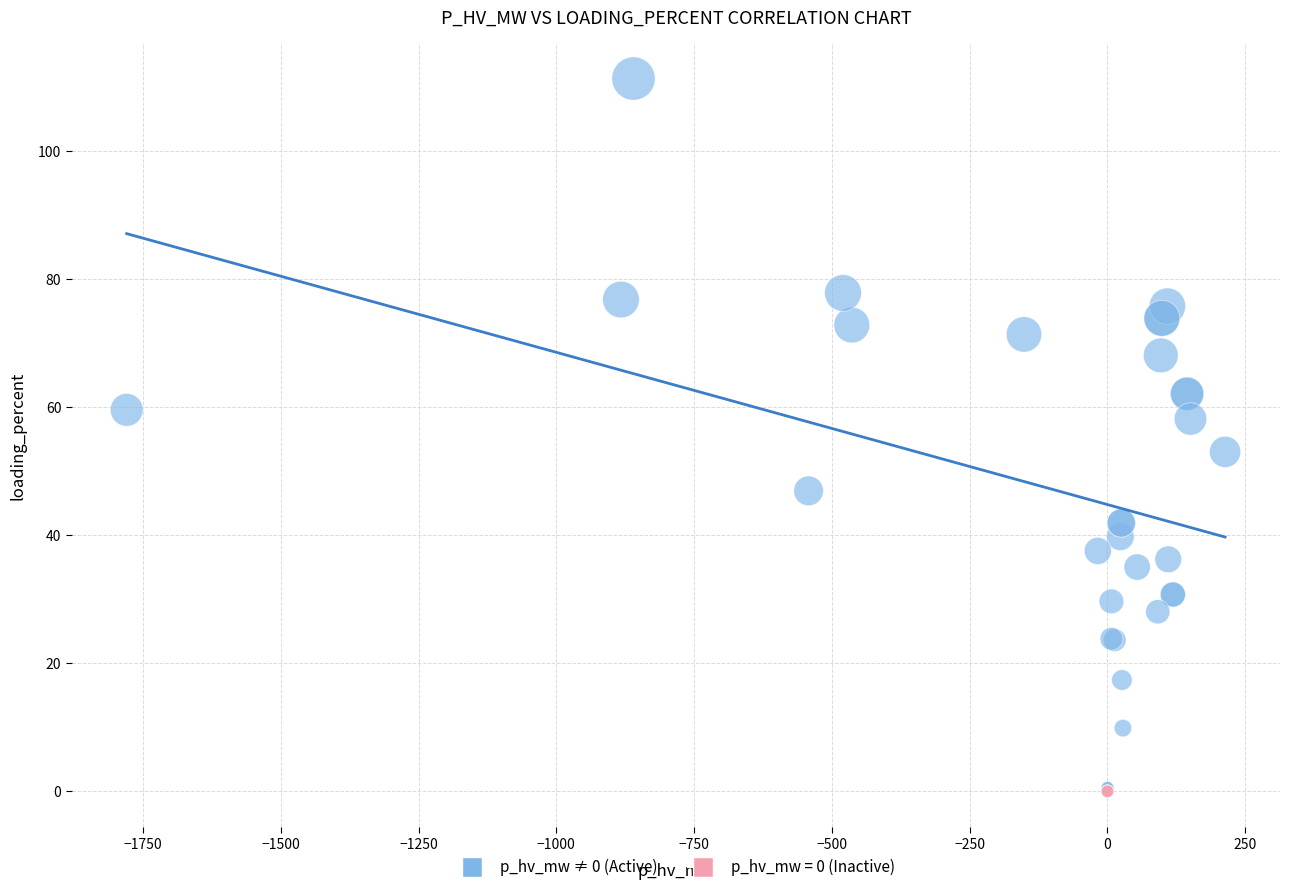

What are all the series names shown in the legend?

p_hv_mw ≠ 0 (Active), p_hv_mw = 0 (Inactive)